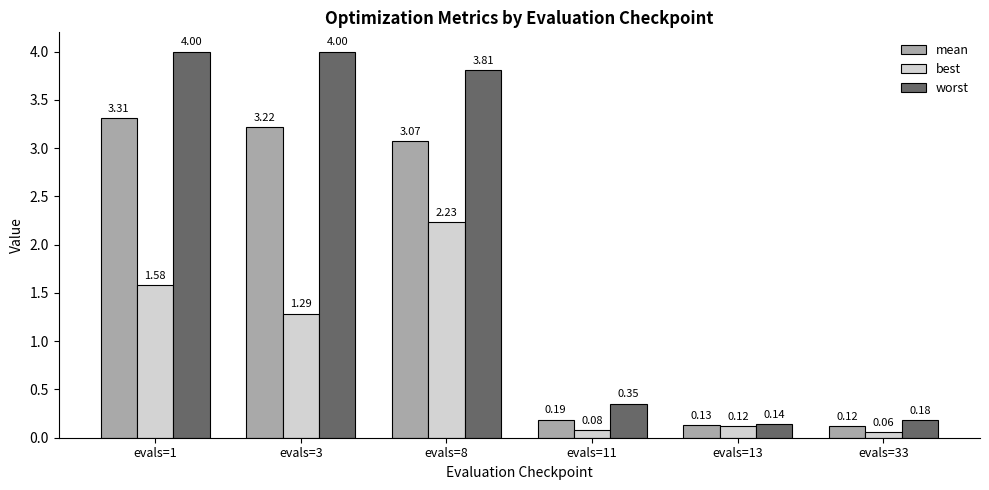

What is the highest value of the worst series?

4.0